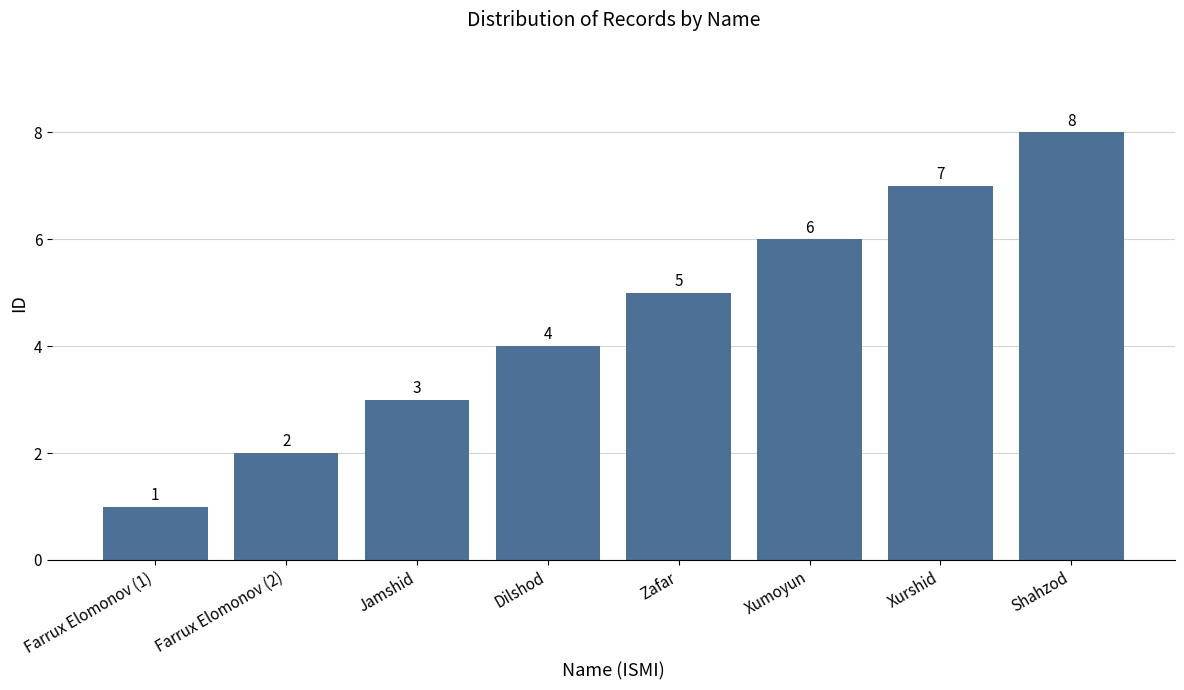

Count the values in the range 3 to 7.

5